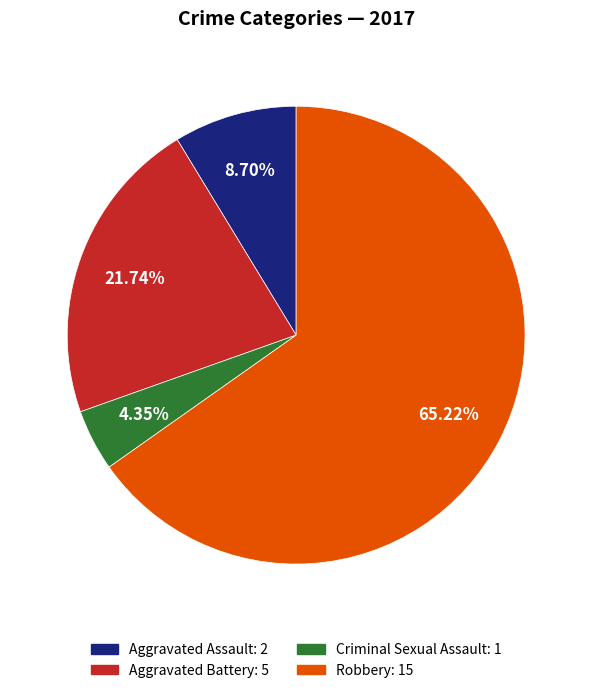

To the nearest percent, what portion does Criminal Sexual Assault represent?

4%